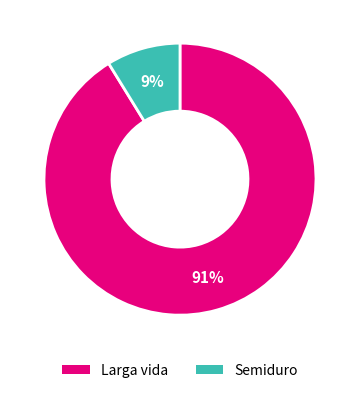

True or false: Larga vida accounts for 48% of the total.

False